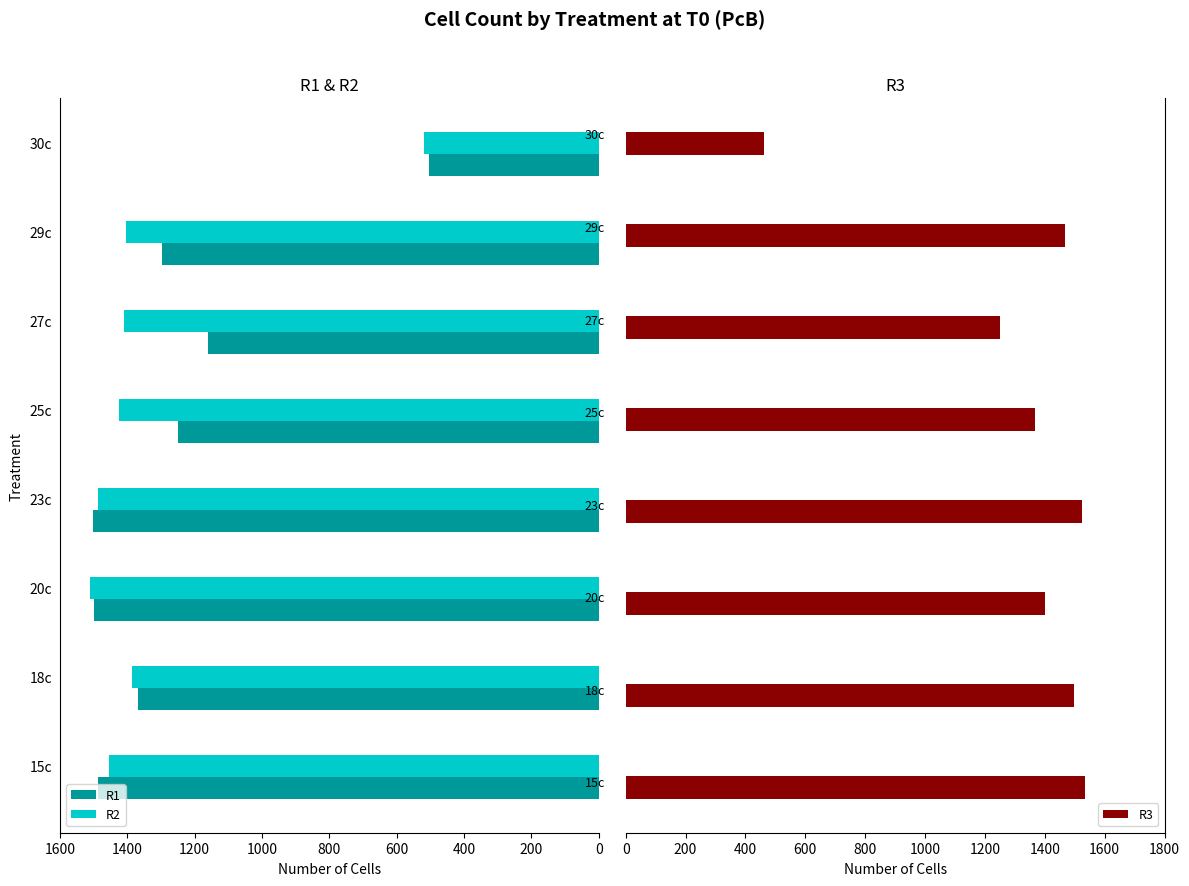

What is the average value of the R1 series?

1258